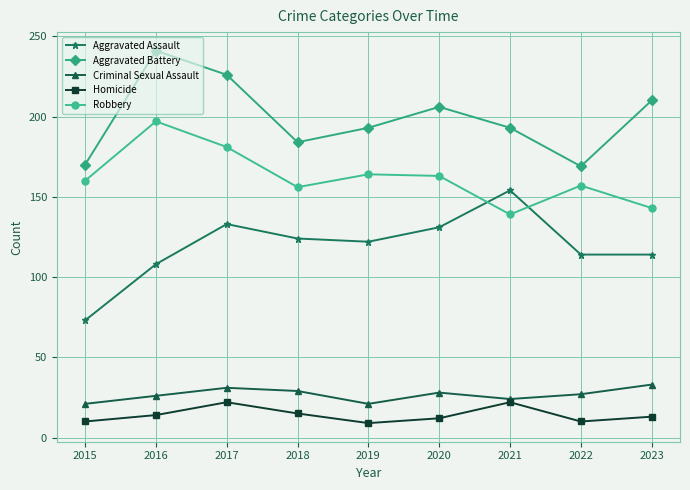

In Aggravated Battery, how many points are higher than both neighbors (excluding endpoints)?

2